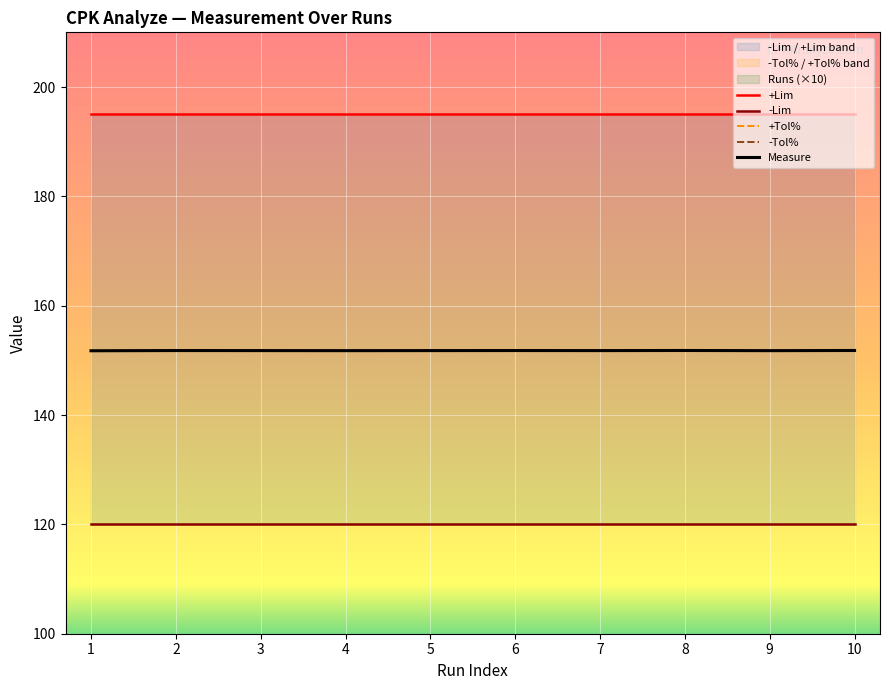

What is the minimum value for Measure?

151.8